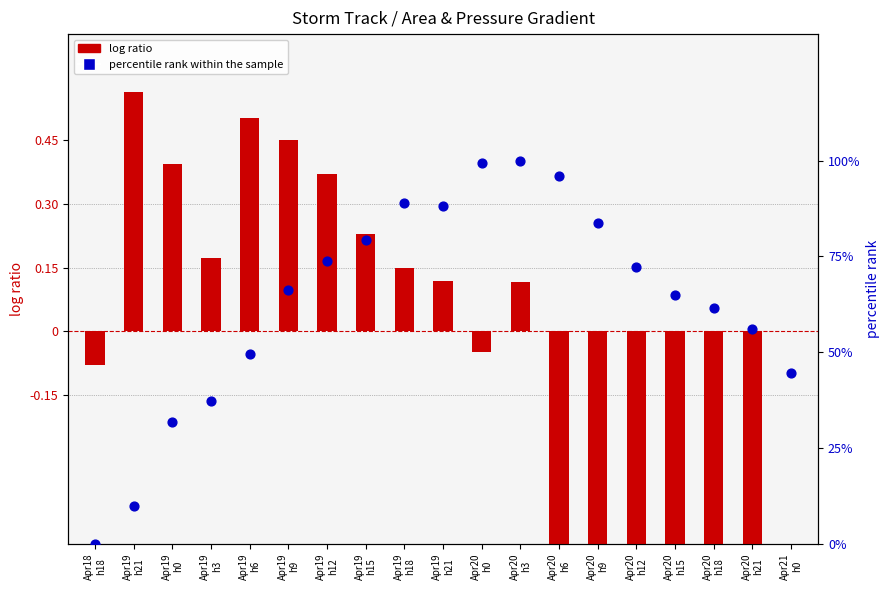

Which series has the widest spread of Y values?

percentile rank within the sample